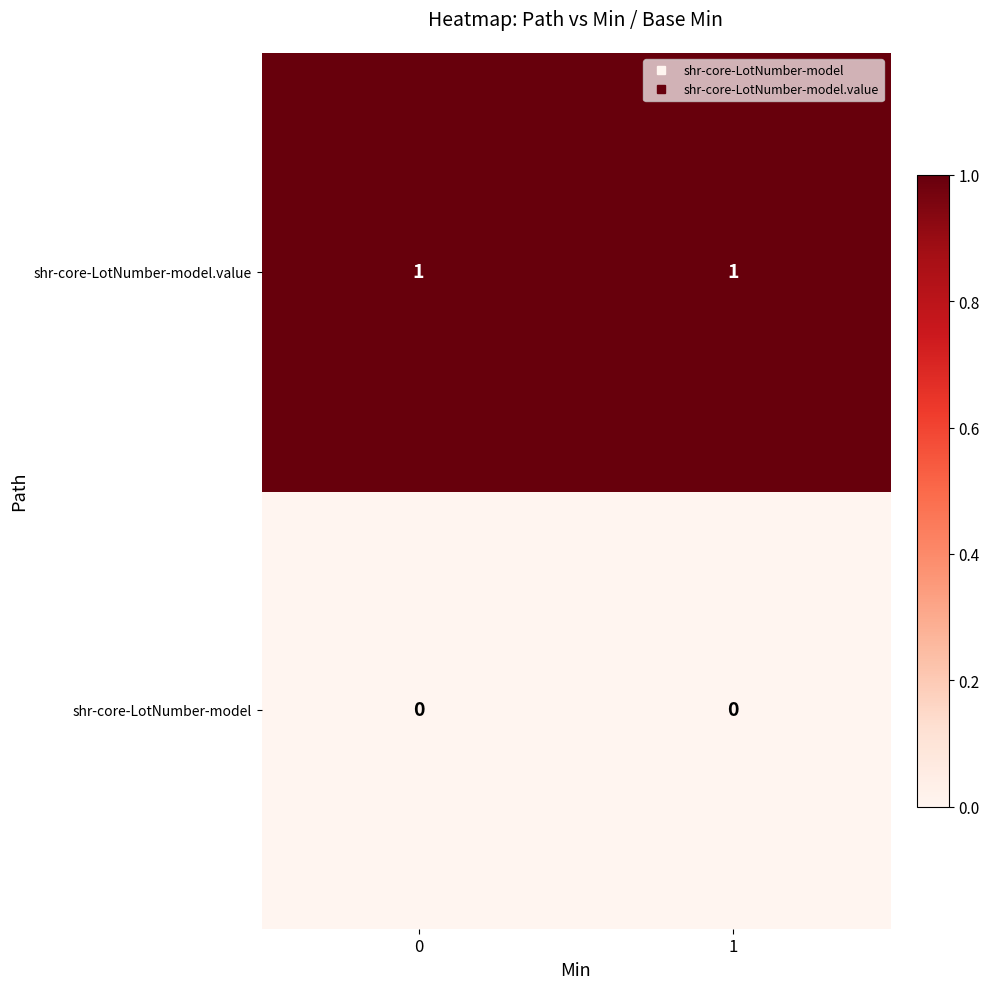

Which series has the largest total across all categories?

shr-core-LotNumber-model.value